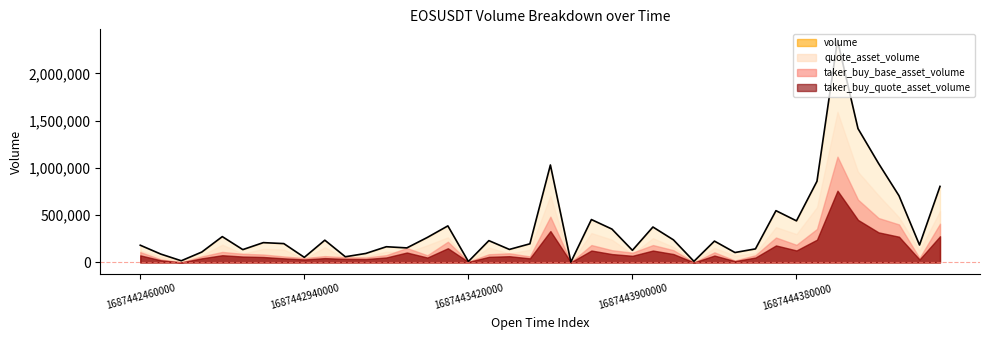

At which label is taker_buy_quote_asset_volume closest to 380301?

20